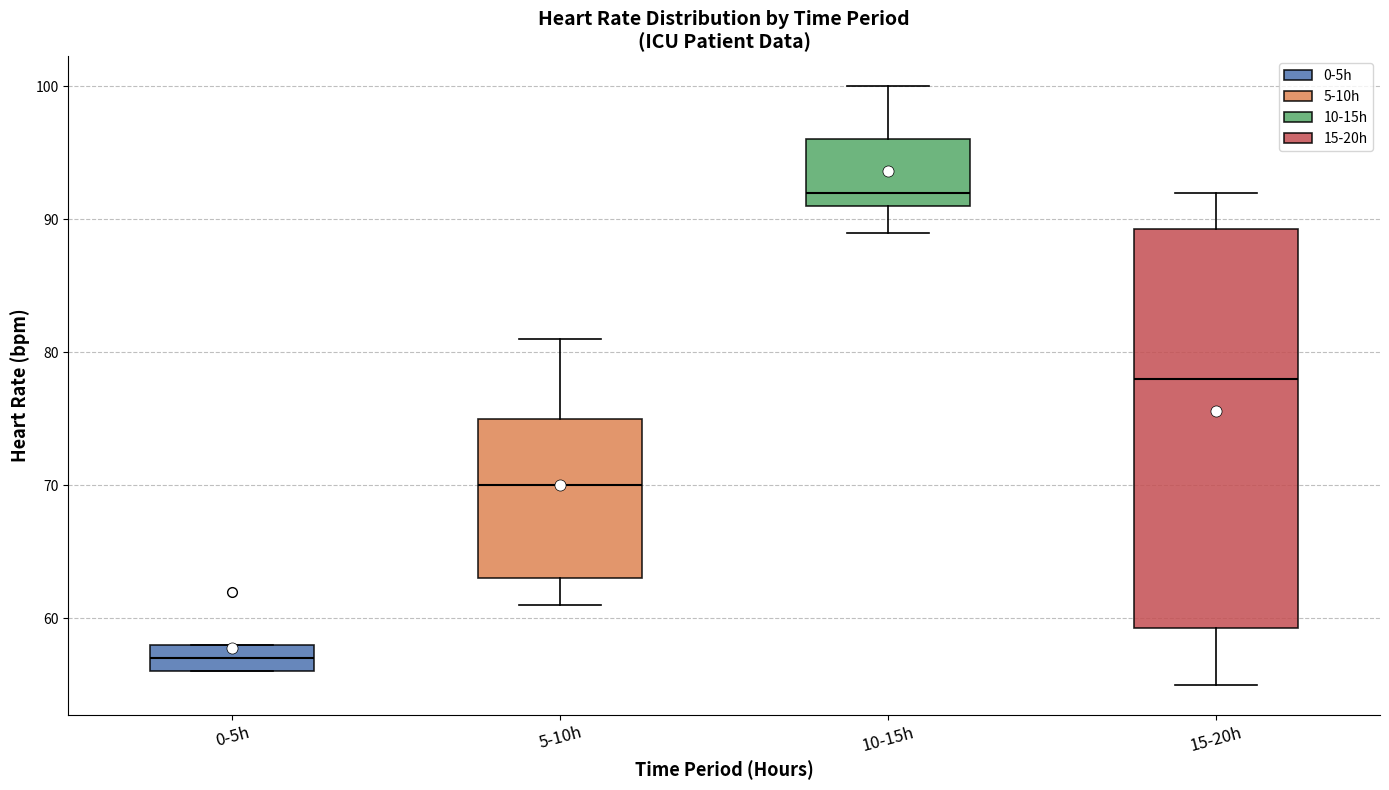

Reading left to right, read every box against the y-axis: the position of its median line, the range the box covers, and the ends of its whiskers. The values are not printed on the chart, so give them approximately, as read against the axis.

0-5h: median 57, box 56 to 58, whiskers 56 to 58
5-10h: median 70, box 63 to 75, whiskers 61 to 81
10-15h: median 92, box 91 to 96, whiskers 89 to 100
15-20h: median 78, box 59 to 89, whiskers 55 to 92